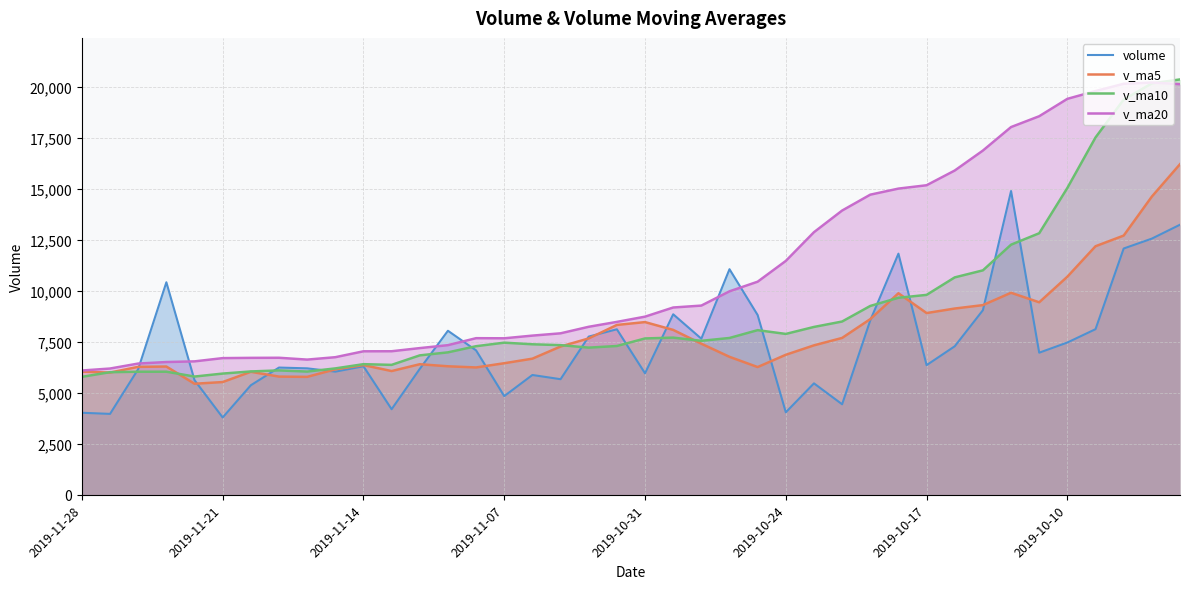

How many distinct data groups are displayed?

4